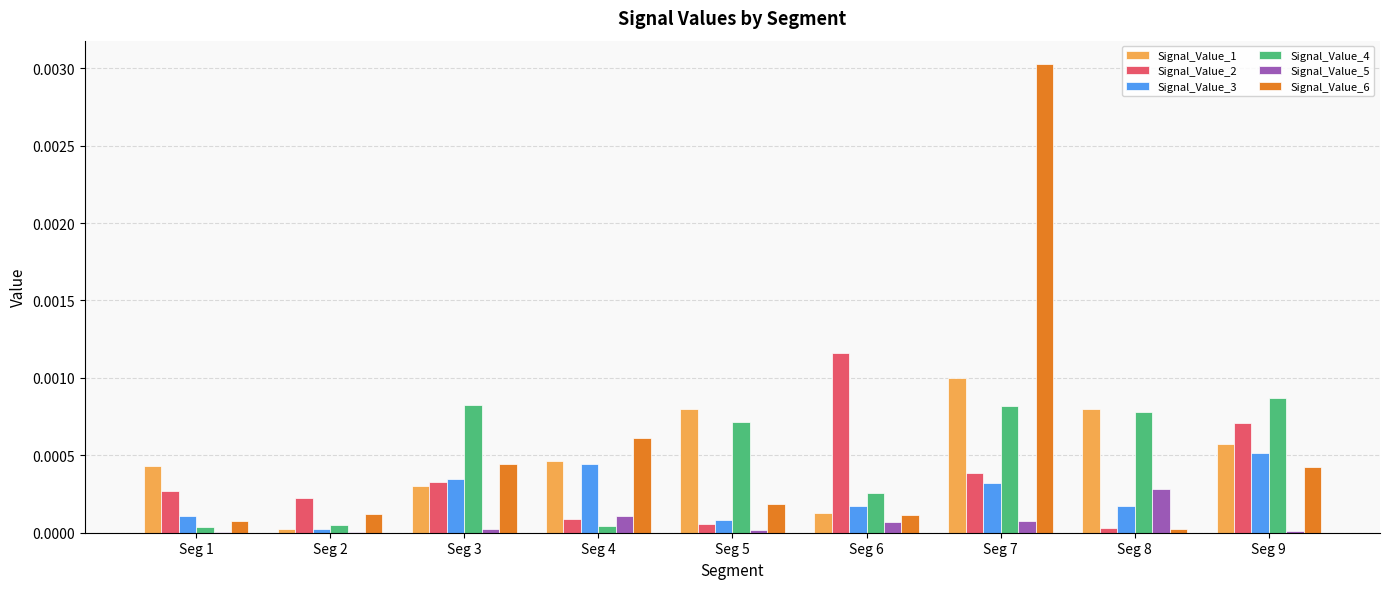

True or false: Signal_Value_5 has a value of 0.0 at Seg 6.

True